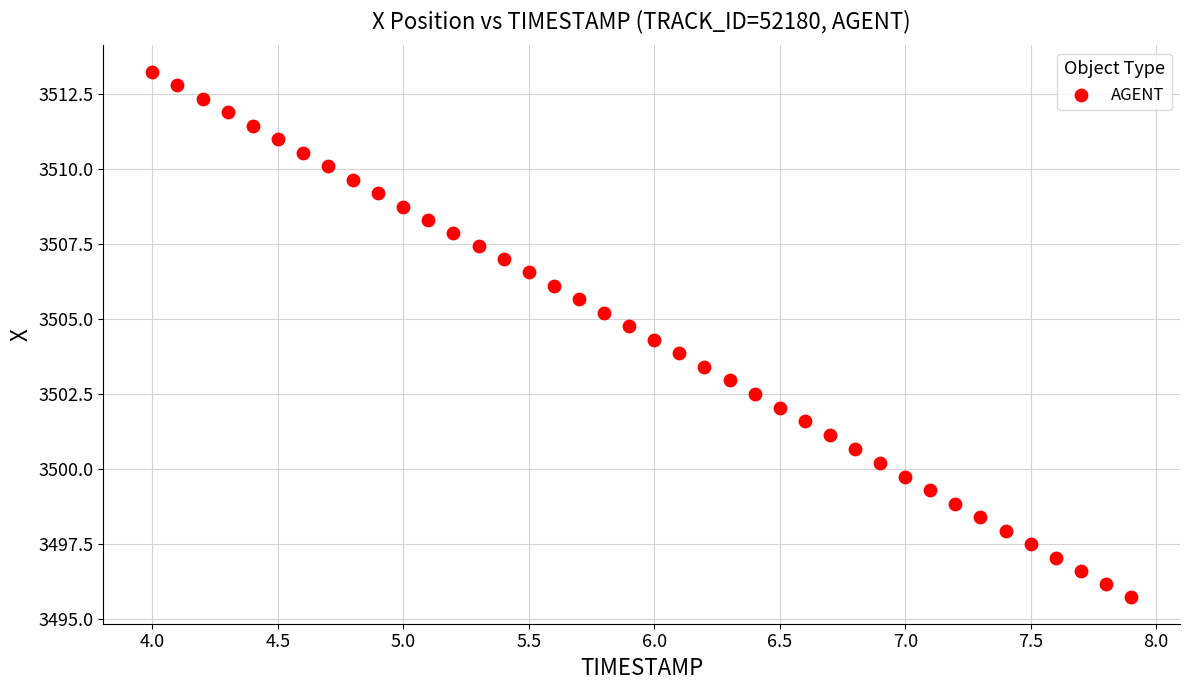

What is the range of Y values (max minus min)?

17.5